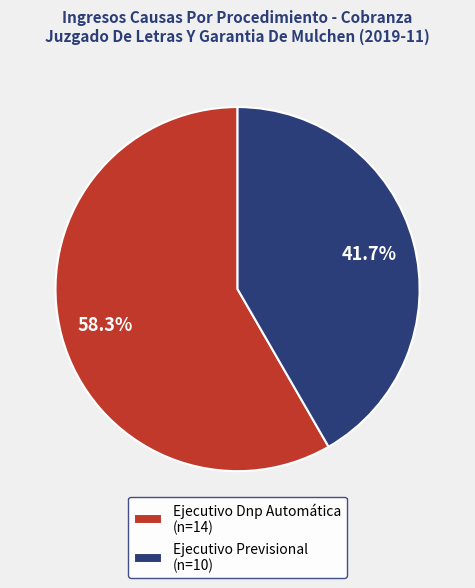

Which slice is the largest?

Ejecutivo Dnp Automática